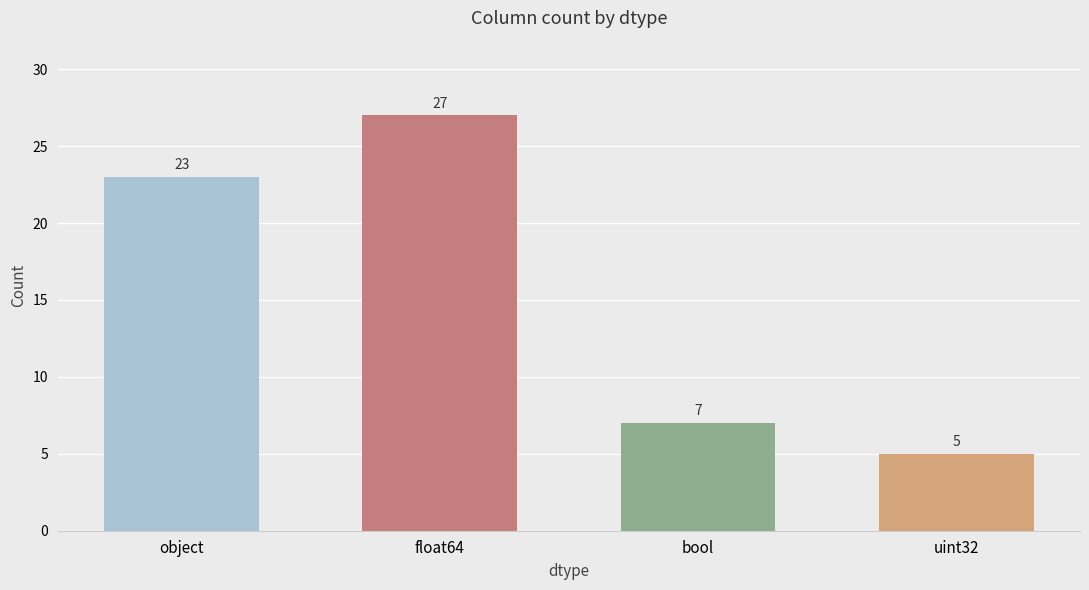

Reading left to right, extract all data points from this chart.

23	27	7	5